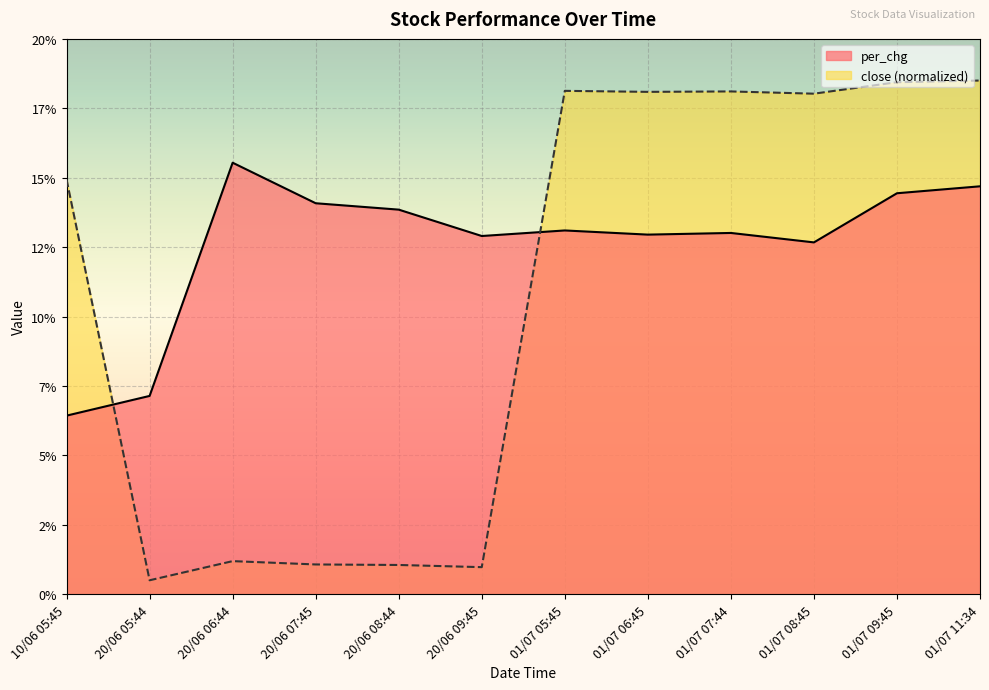

Is it true that per_chg equals 5.1 at 20/06 09:45?

False